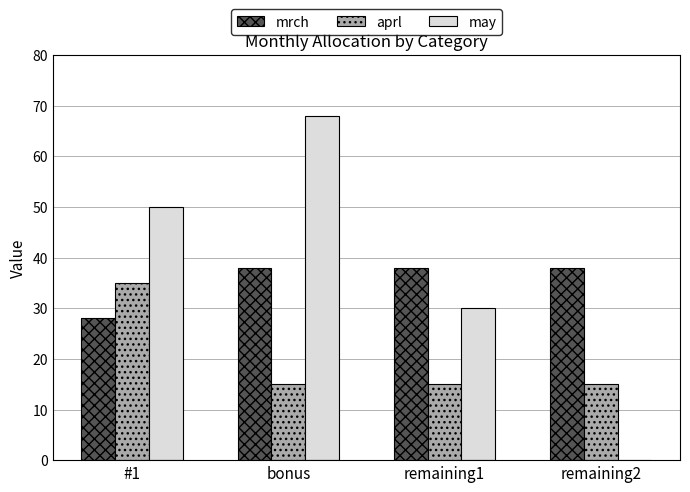

Reading left to right, list all the values displayed in this chart.

mrch: #1=28	bonus=38	remaining1=38	remaining2=38
aprl: #1=35	bonus=15	remaining1=15	remaining2=15
may: #1=50	bonus=68	remaining1=30	remaining2=0